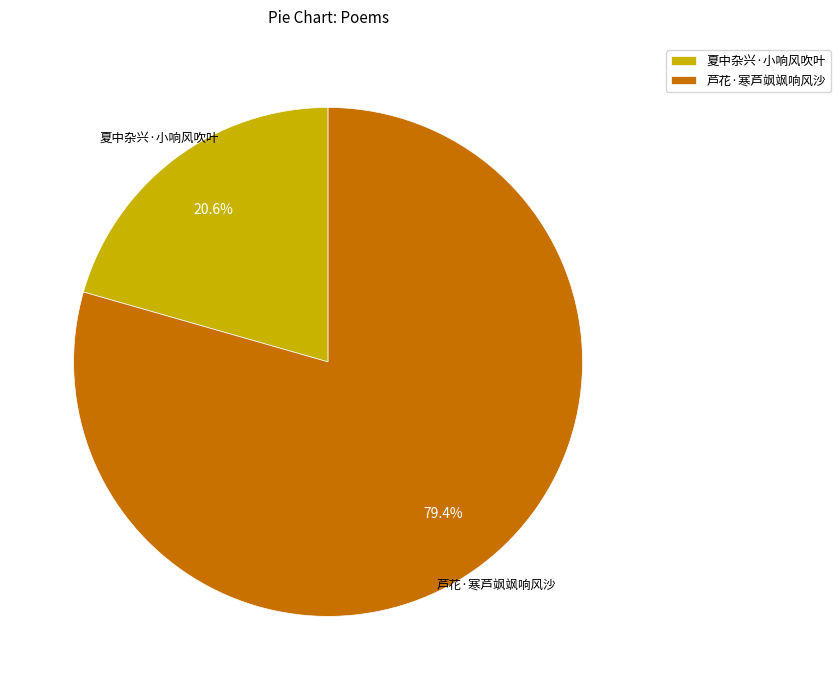

Count the number of slices in the pie.

2